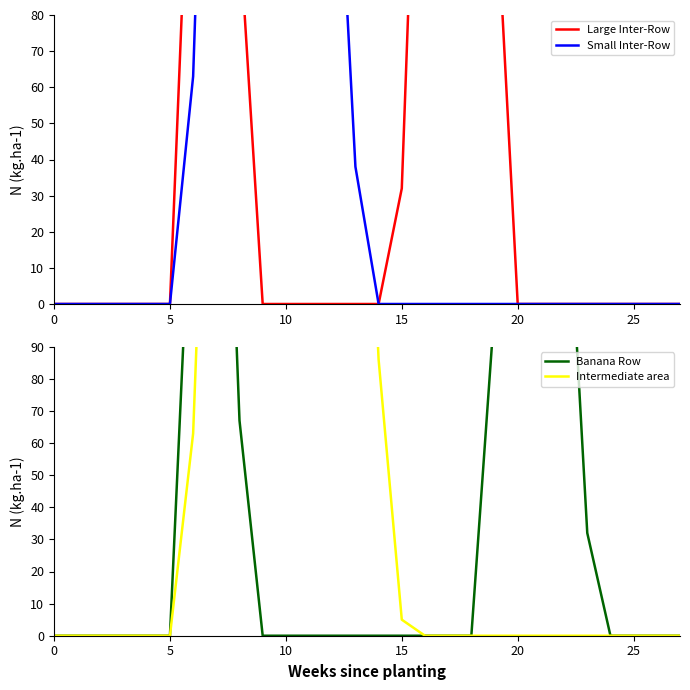

At how many categories does at least one series exceed 235?

11